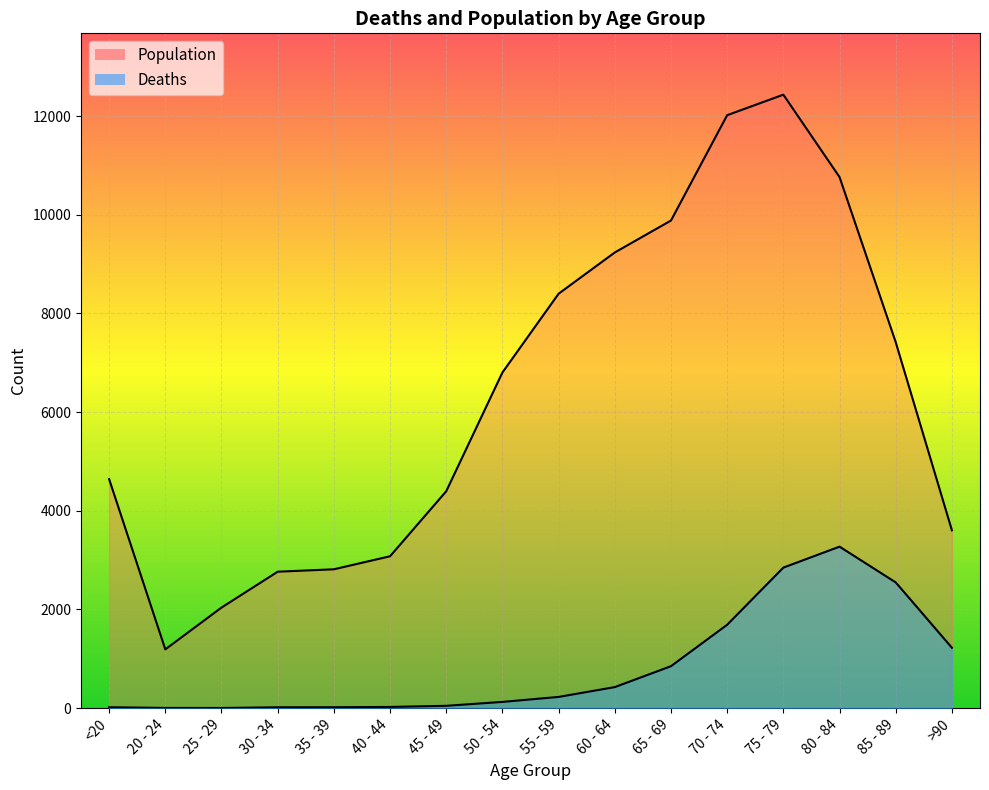

Which series has the largest range (max minus min)?

Population